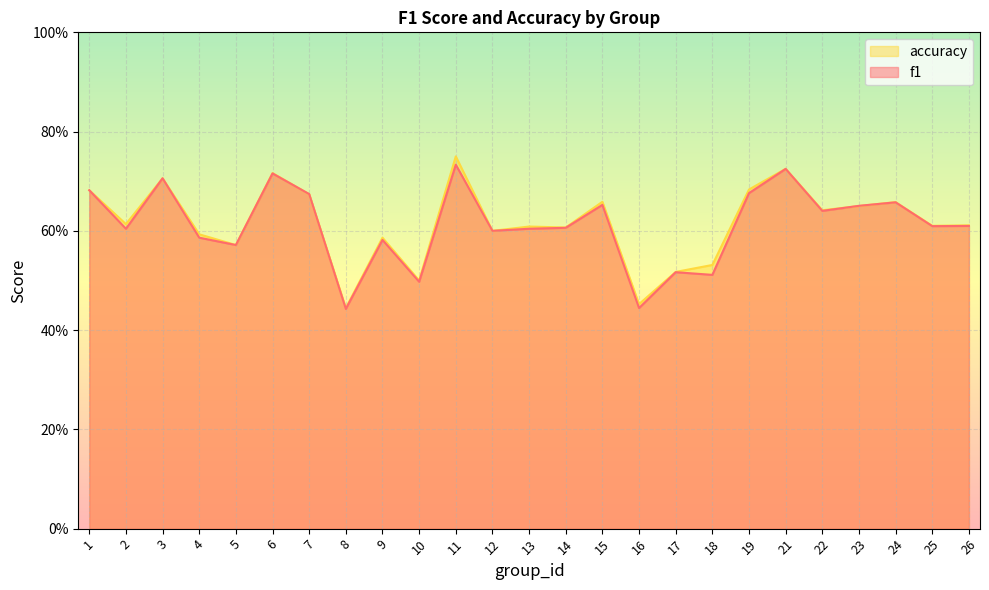

Which series ends up on top after the final intersection of accuracy and f1?

accuracy